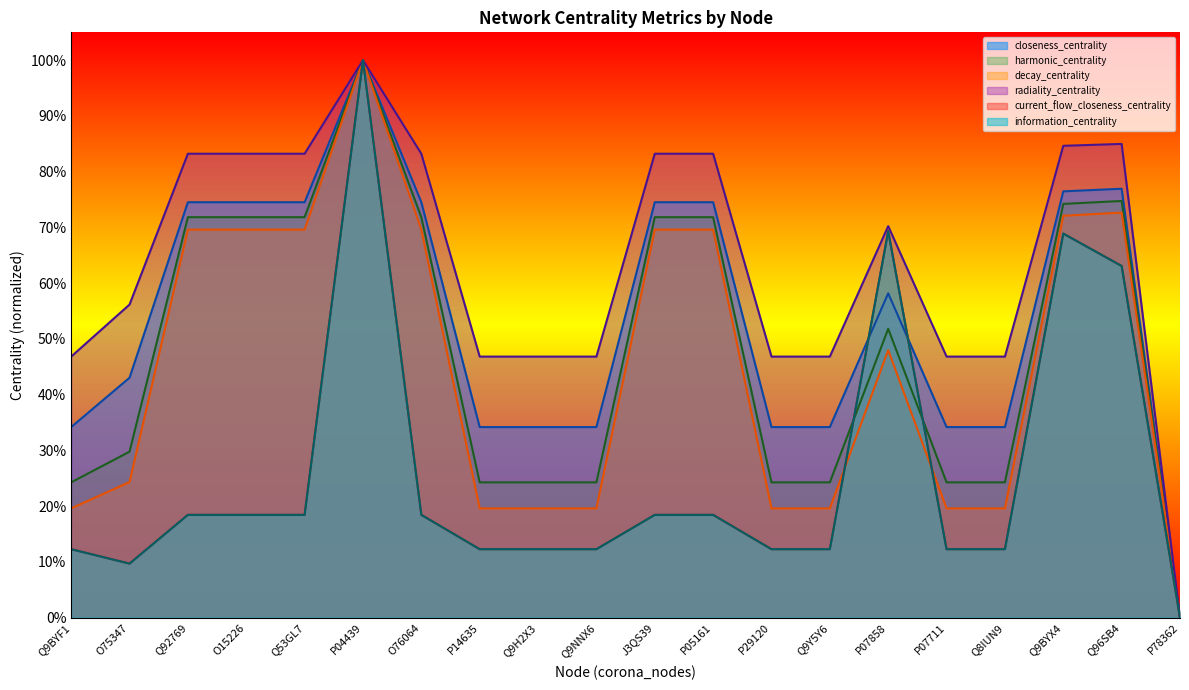

What is the value of the information_centrality point at the 19th from the left?

0.6